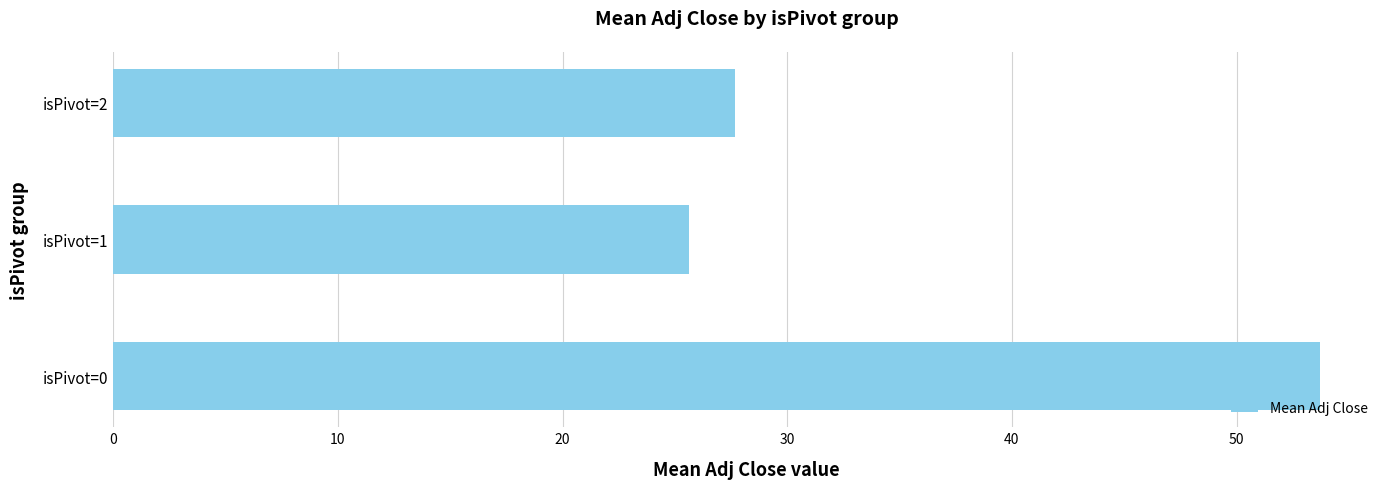

What is the difference between the values at isPivot=1 and isPivot=2?

2.1